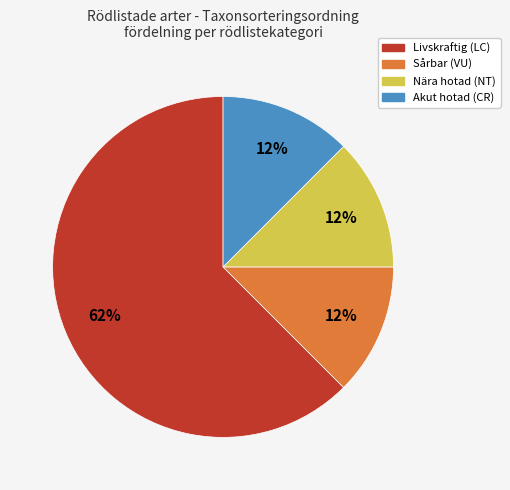

To the nearest percent, what is the average slice percentage?

25%